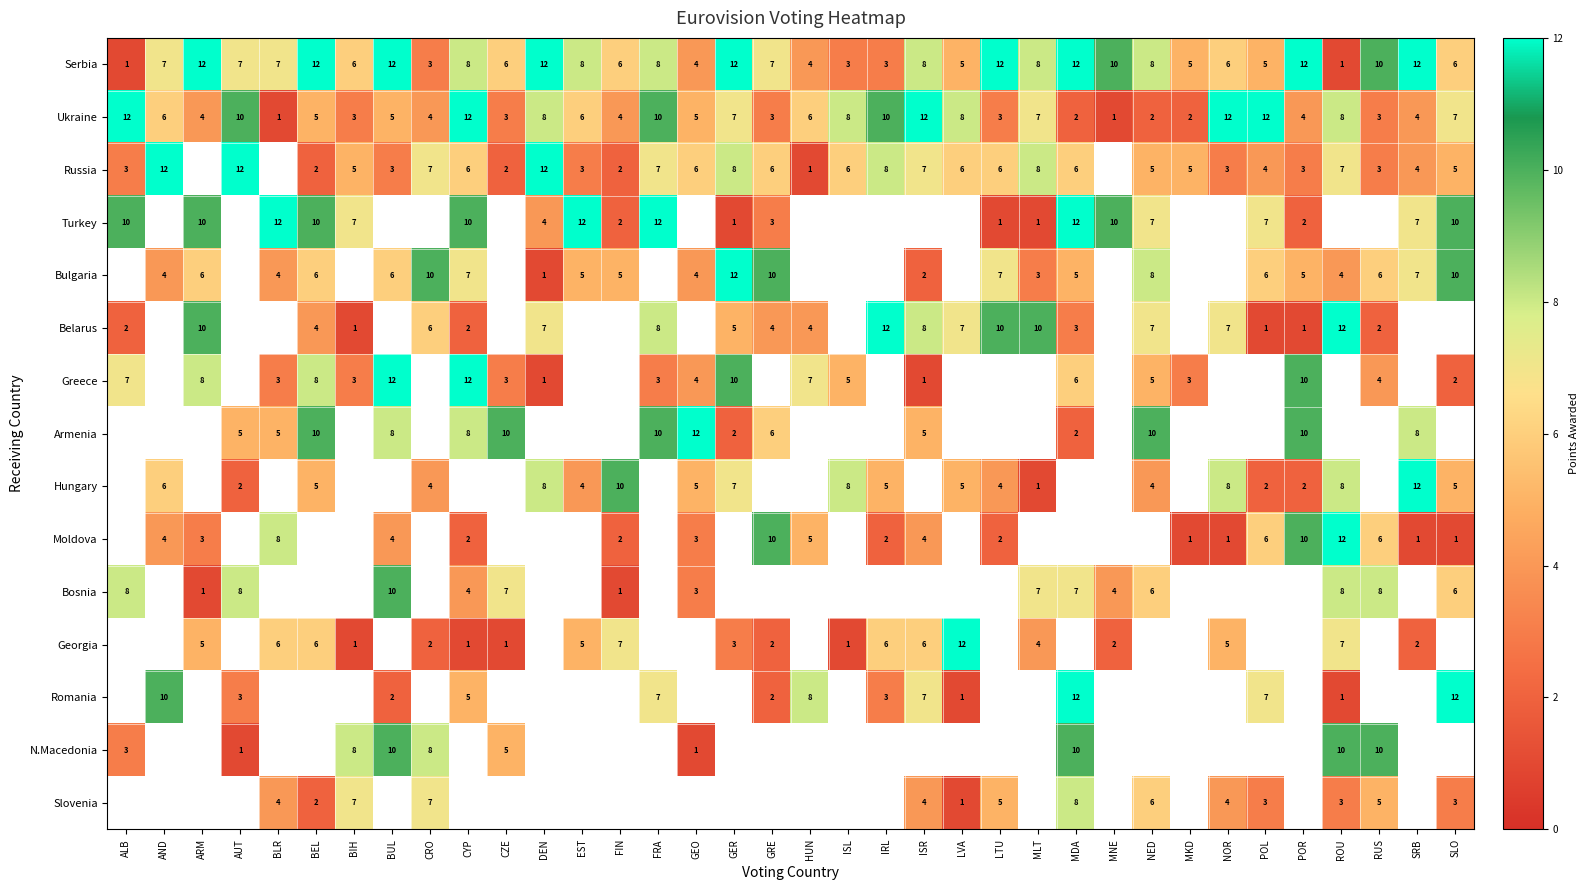

How many distinct data groups are displayed?

15